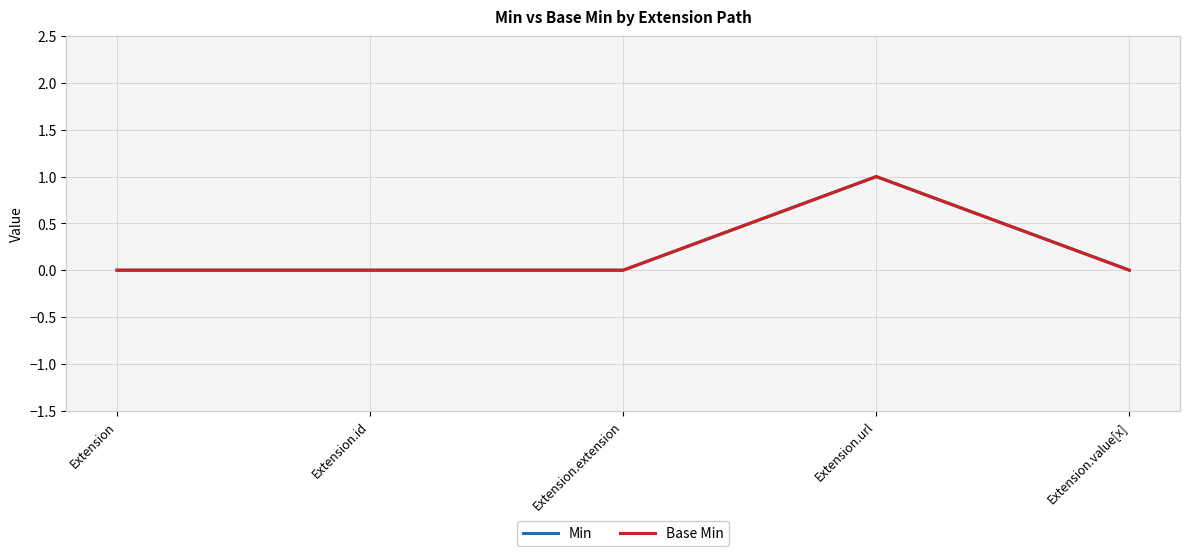

Count the Min values in the range 0 to 1.

5